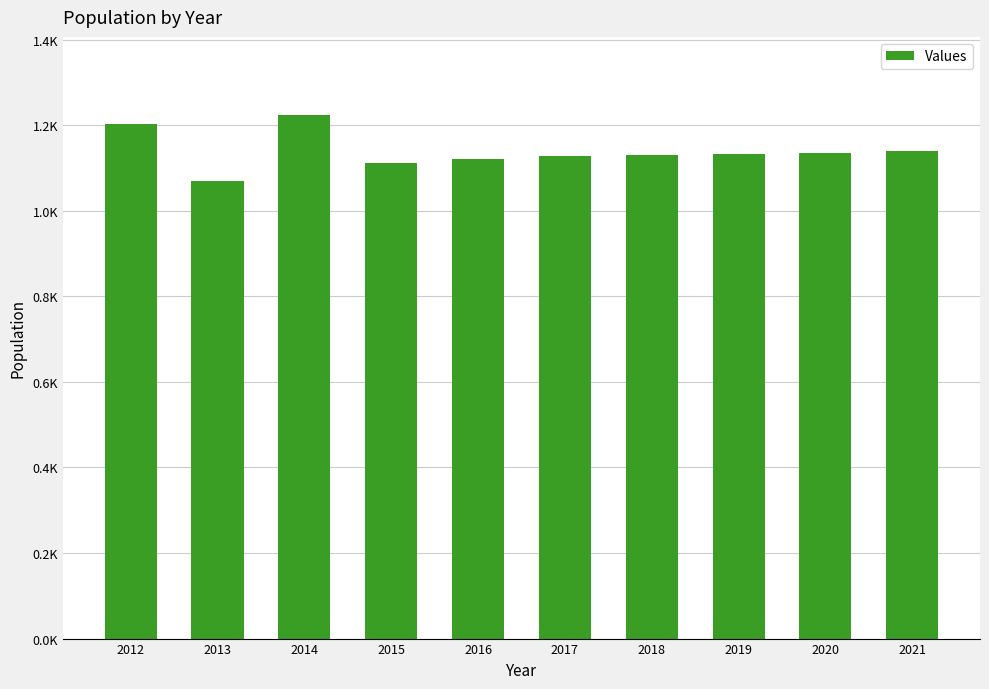

Where does the data first go above 1133?

2012